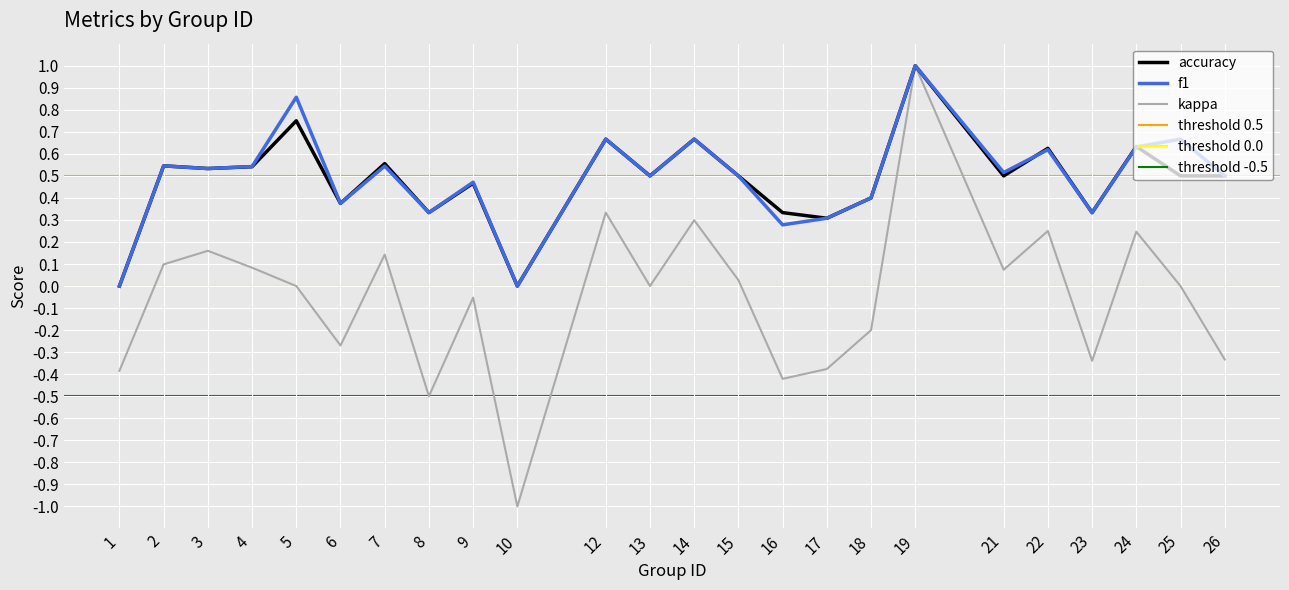

Is it true that accuracy equals 0.1 at 4?

False